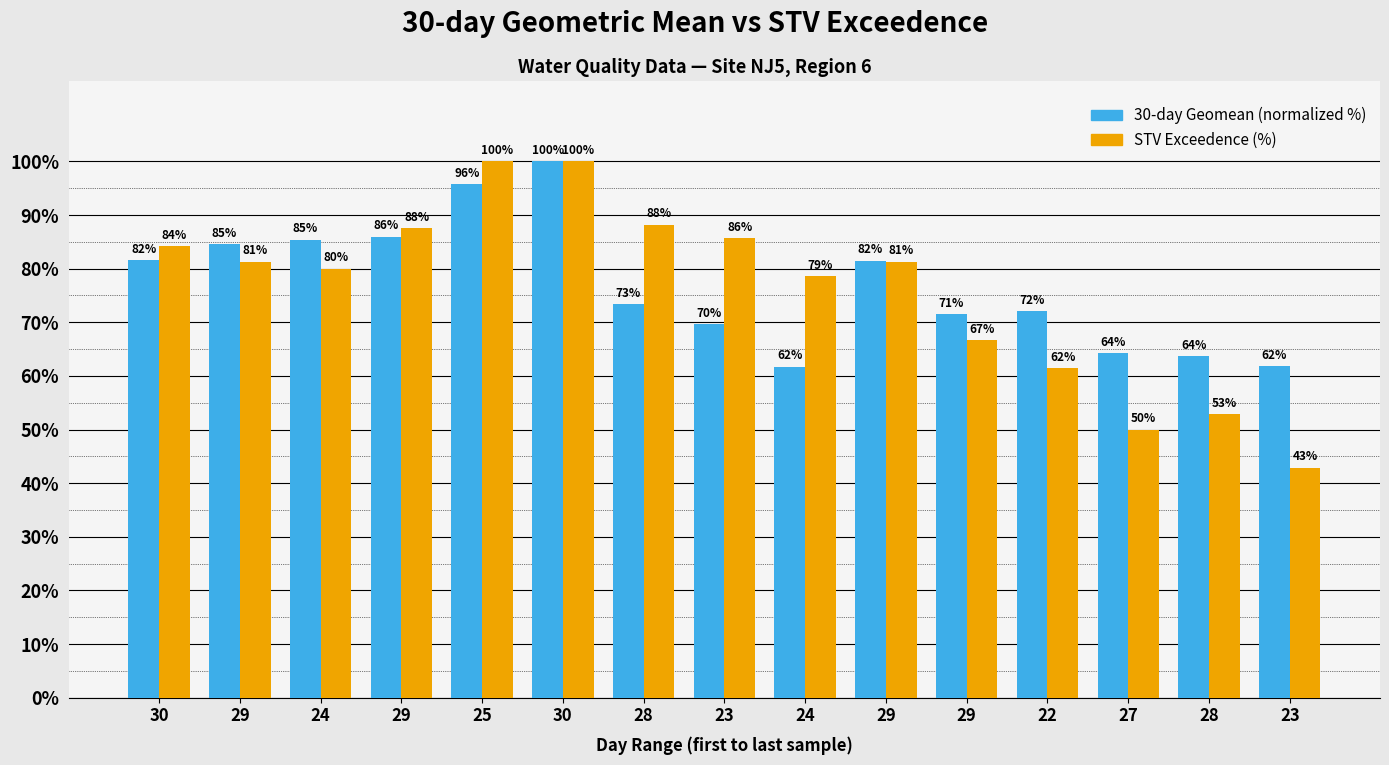

How many data points in 30-day Geomean (normalized %) are above 73?

8